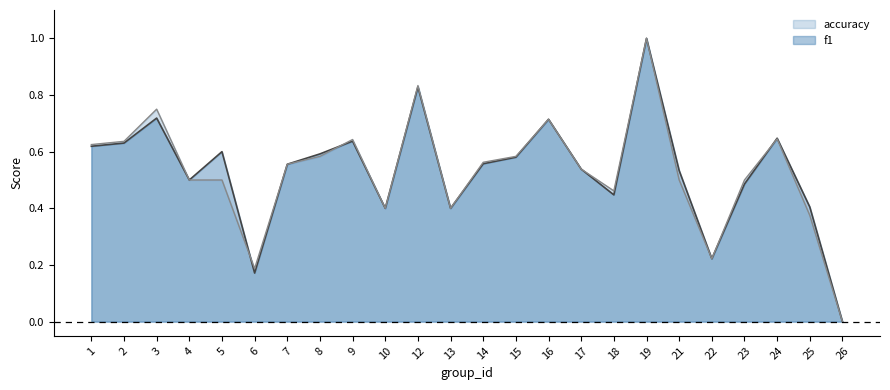

How many accuracy values are between 0 and 1?

24